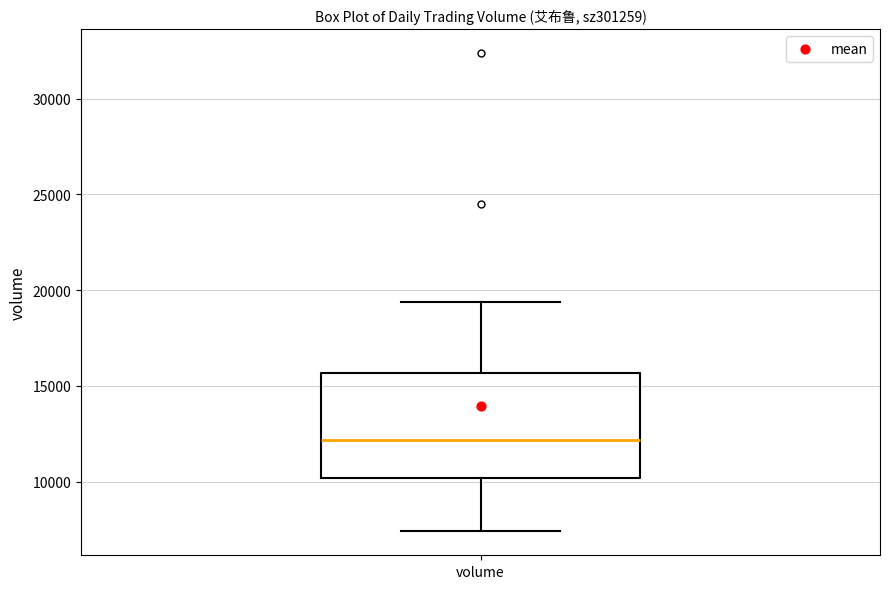

Transcribe this box plot: give where the median line is, the range the box spans, and where the two whiskers end, as read against the y-axis. The values are not printed on the chart, so give them approximately, as read against the axis.

median 12000, box 10000 to 15500, whiskers 7500 to 19500